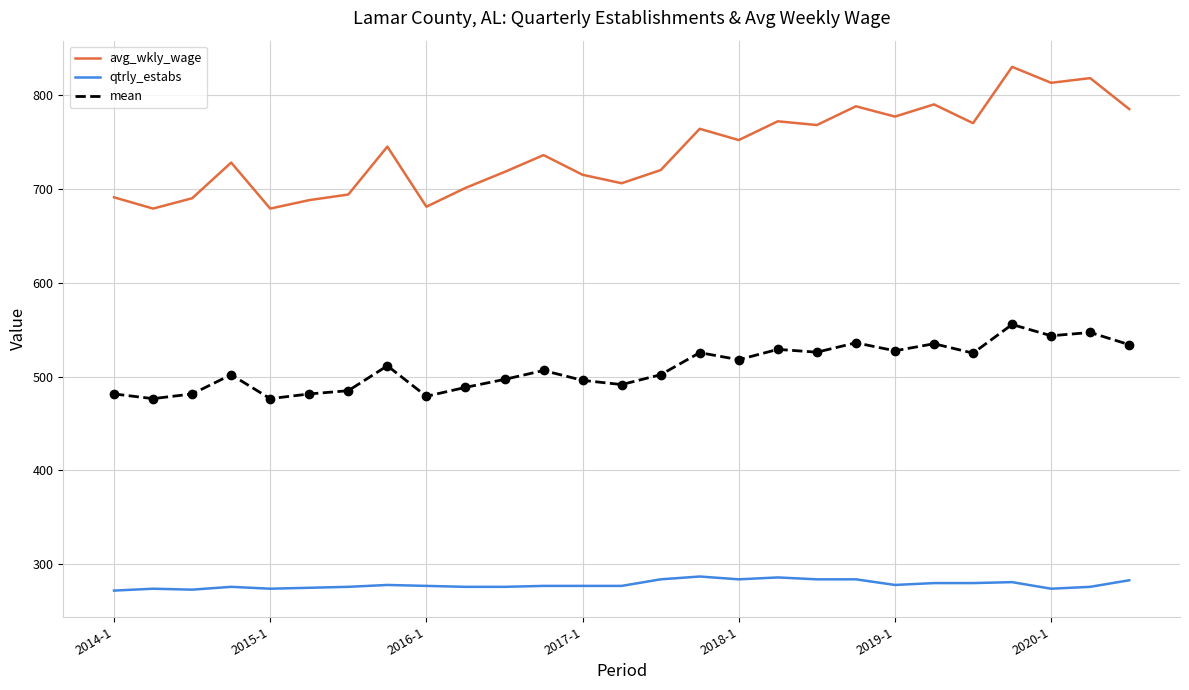

Which series has the widest spread of values?

avg_wkly_wage